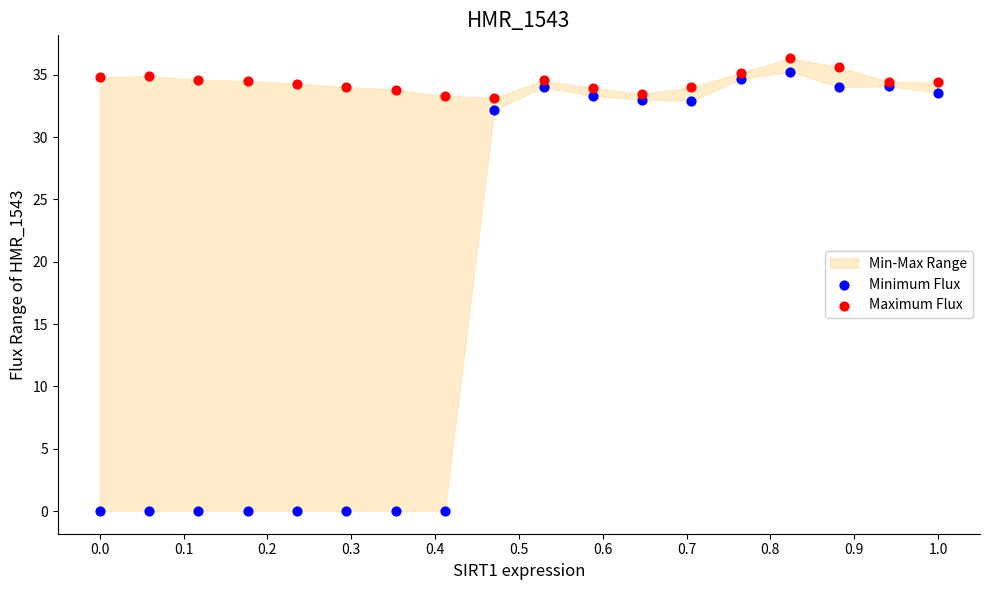

Which series contains the lowest Y value?

Minimum Flux